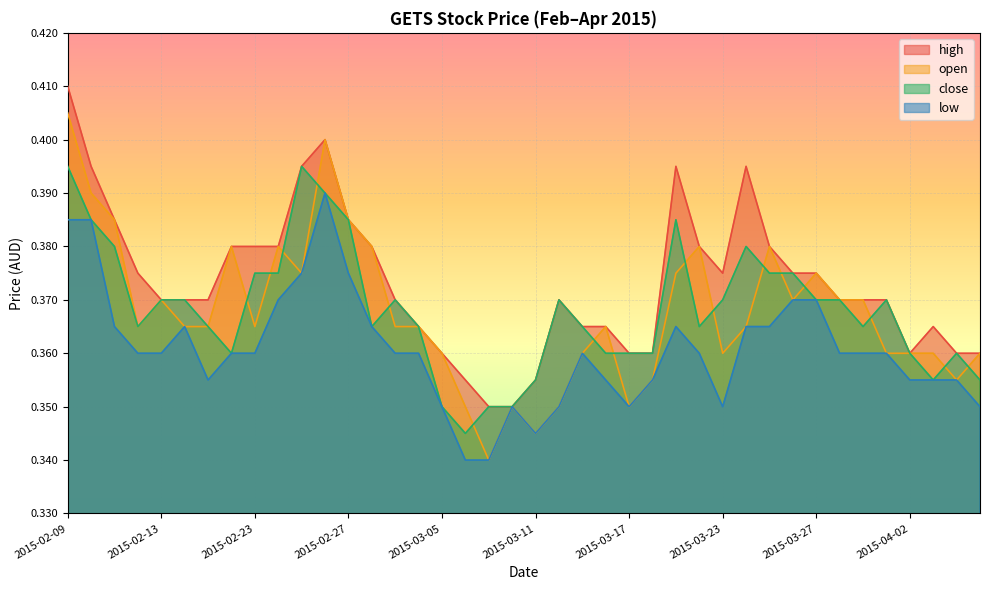

At which label is low closest to 0?

2015-03-06